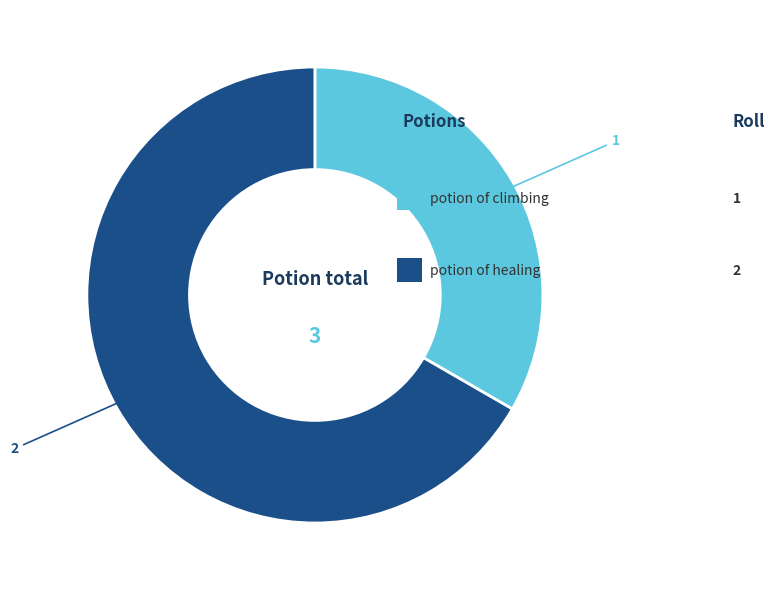

Is there a majority slice in this chart?

Yes